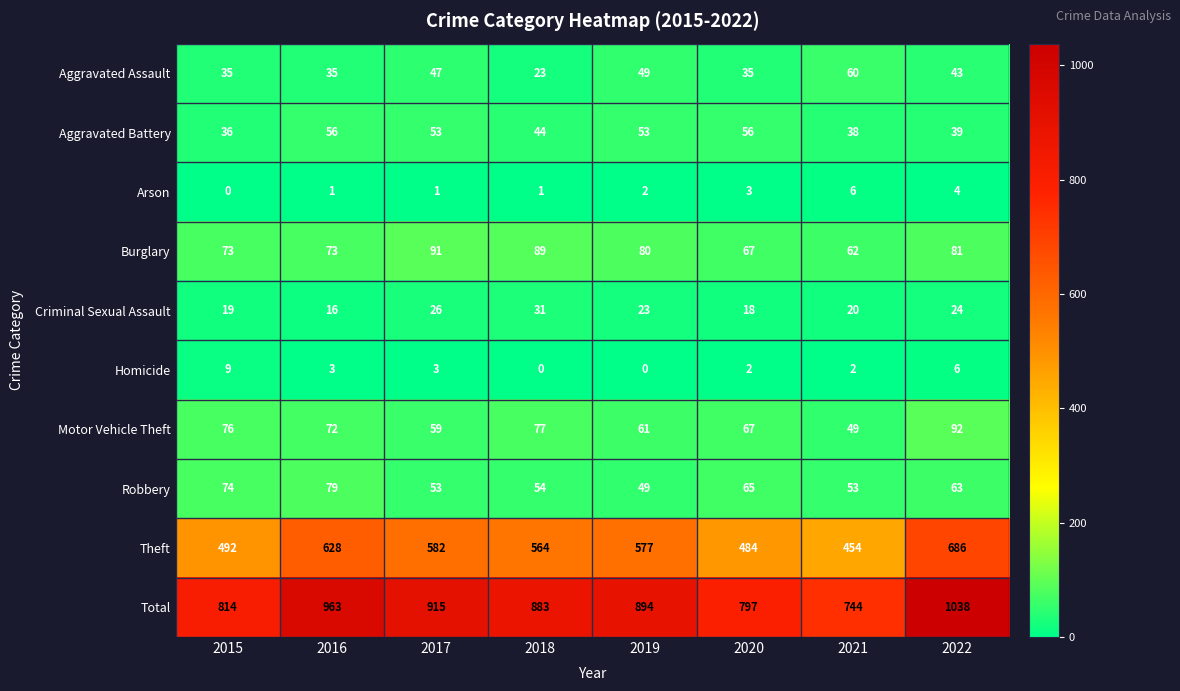

Which category has the lowest value in the Aggravated Assault series?

2018